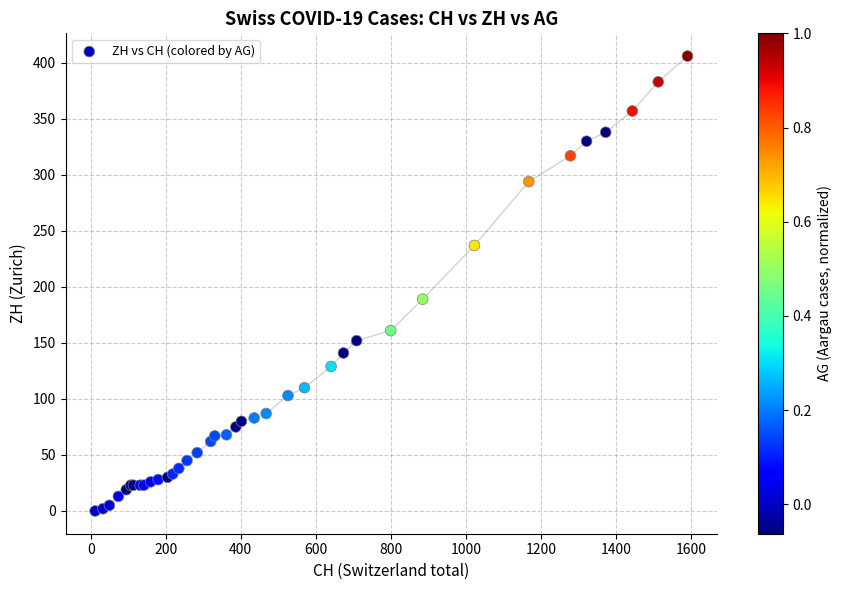

What Y value in the scatter plot is closest to 203?

189